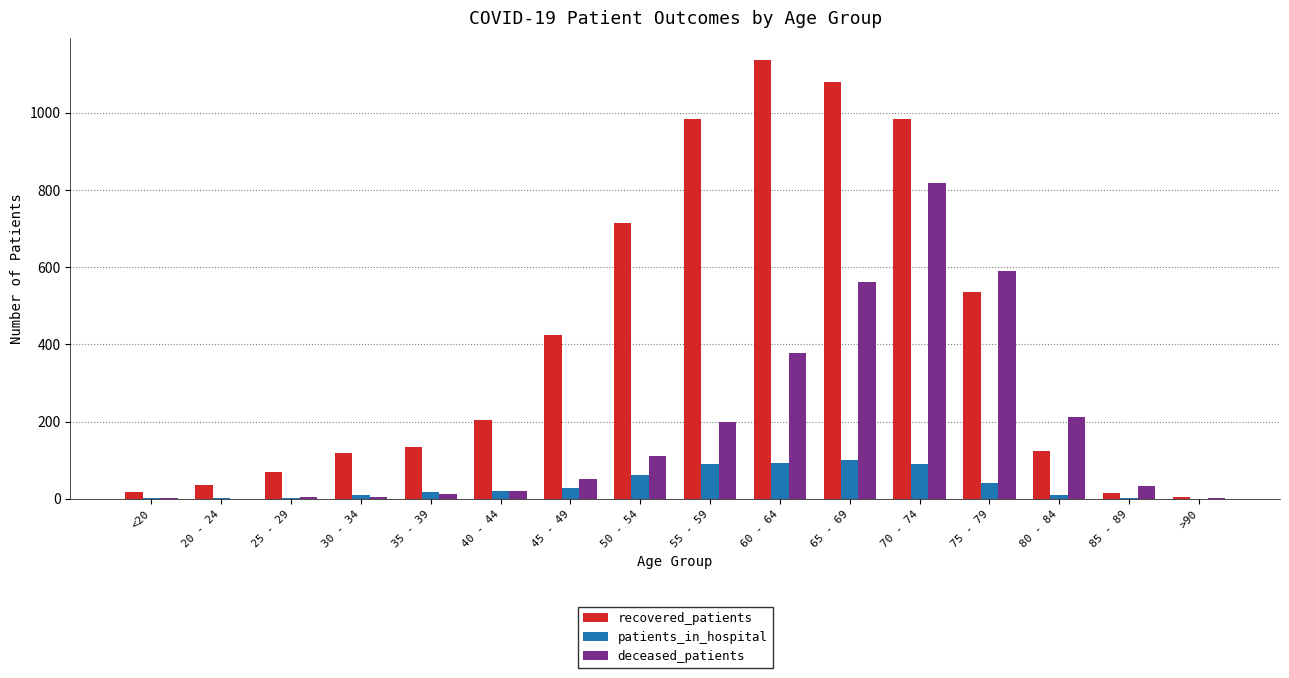

Which series changed the most between 30 - 34 and 60 - 64?

recovered_patients